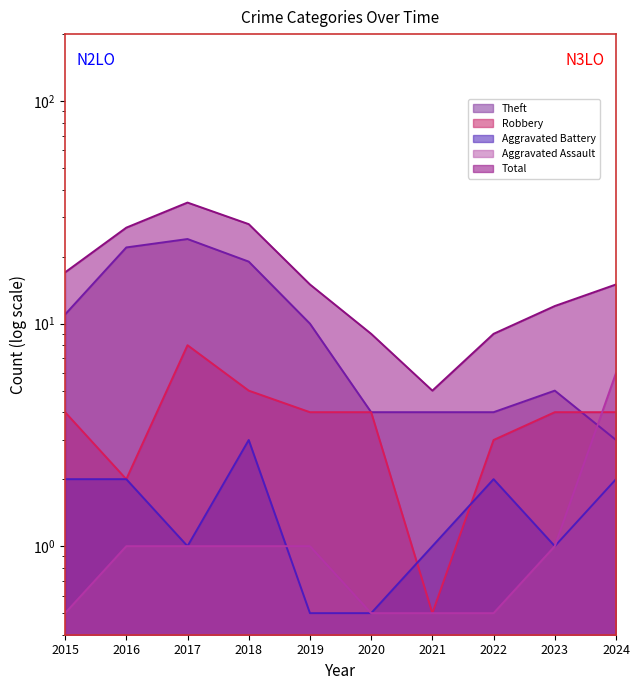

How many data points in Total are less than 15?

4